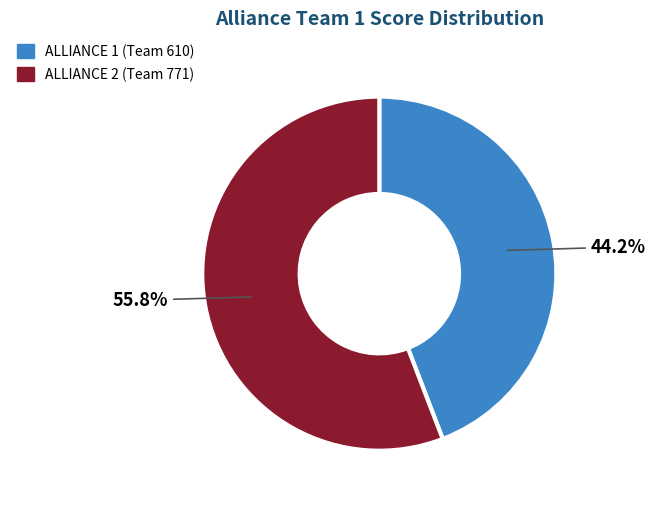

Is there any slice that represents more than half of the pie?

Yes